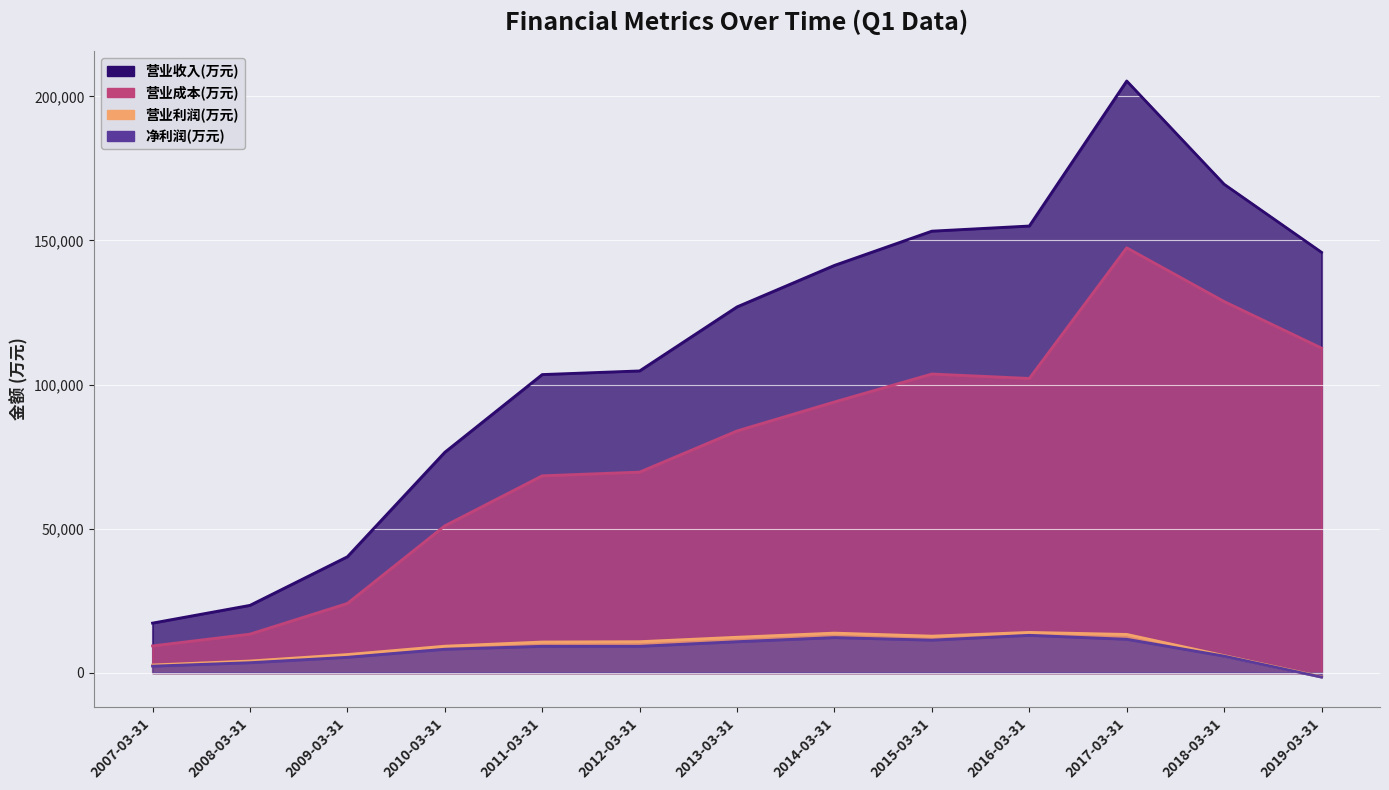

The value of 营业成本(万元) at 2008-03-31 is 13388. True or false?

True